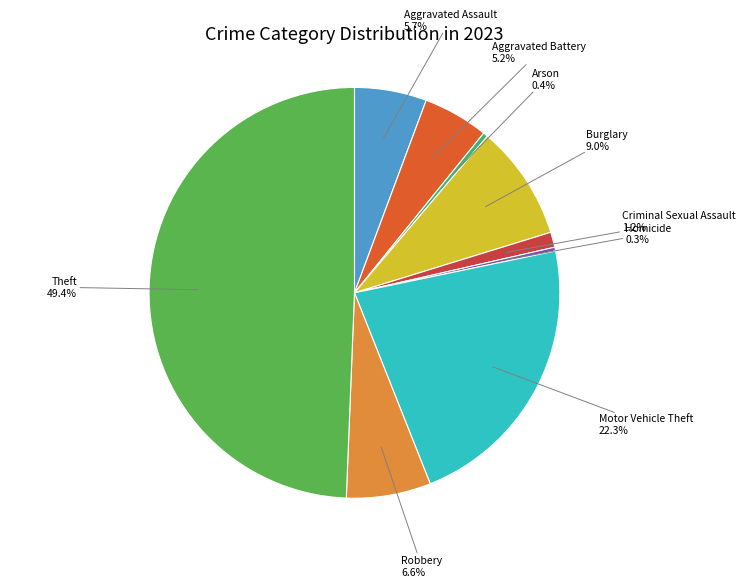

To the nearest percent, what is the average slice percentage?

11%